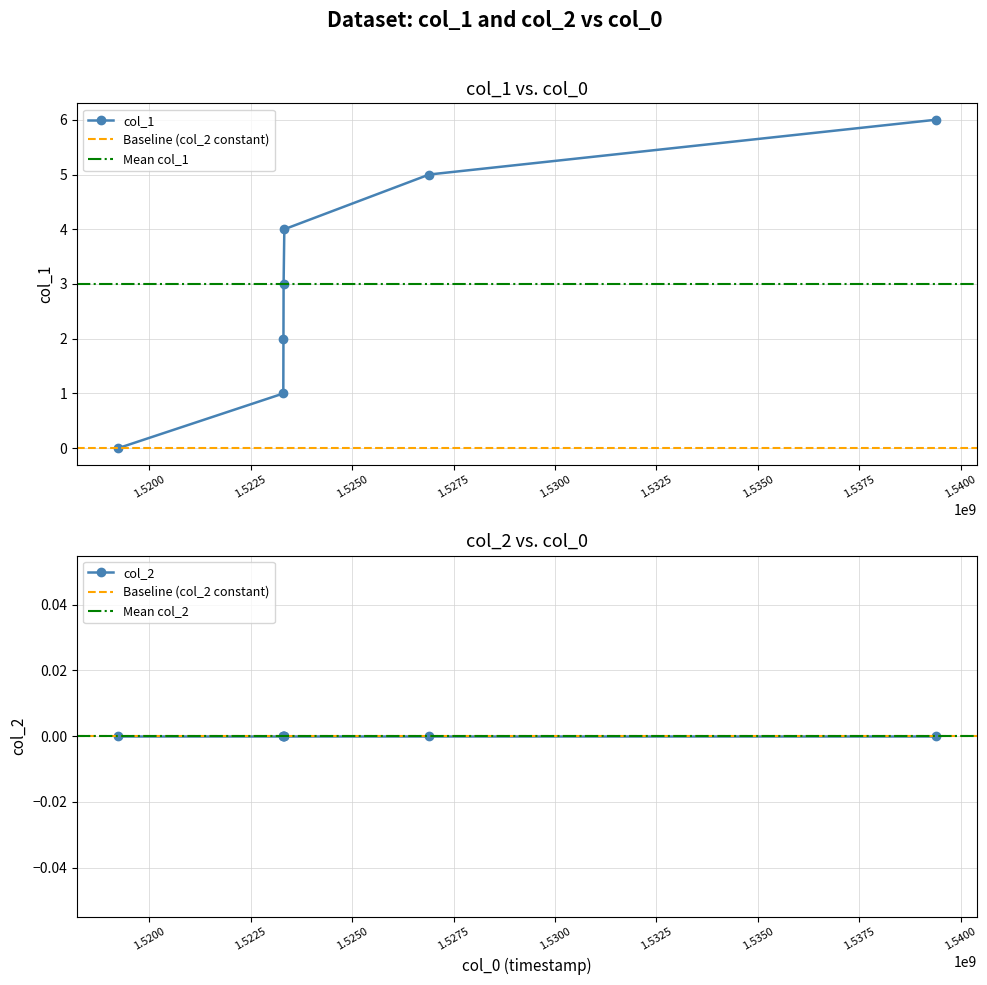

At which label is the value closest to 3?

1523311290